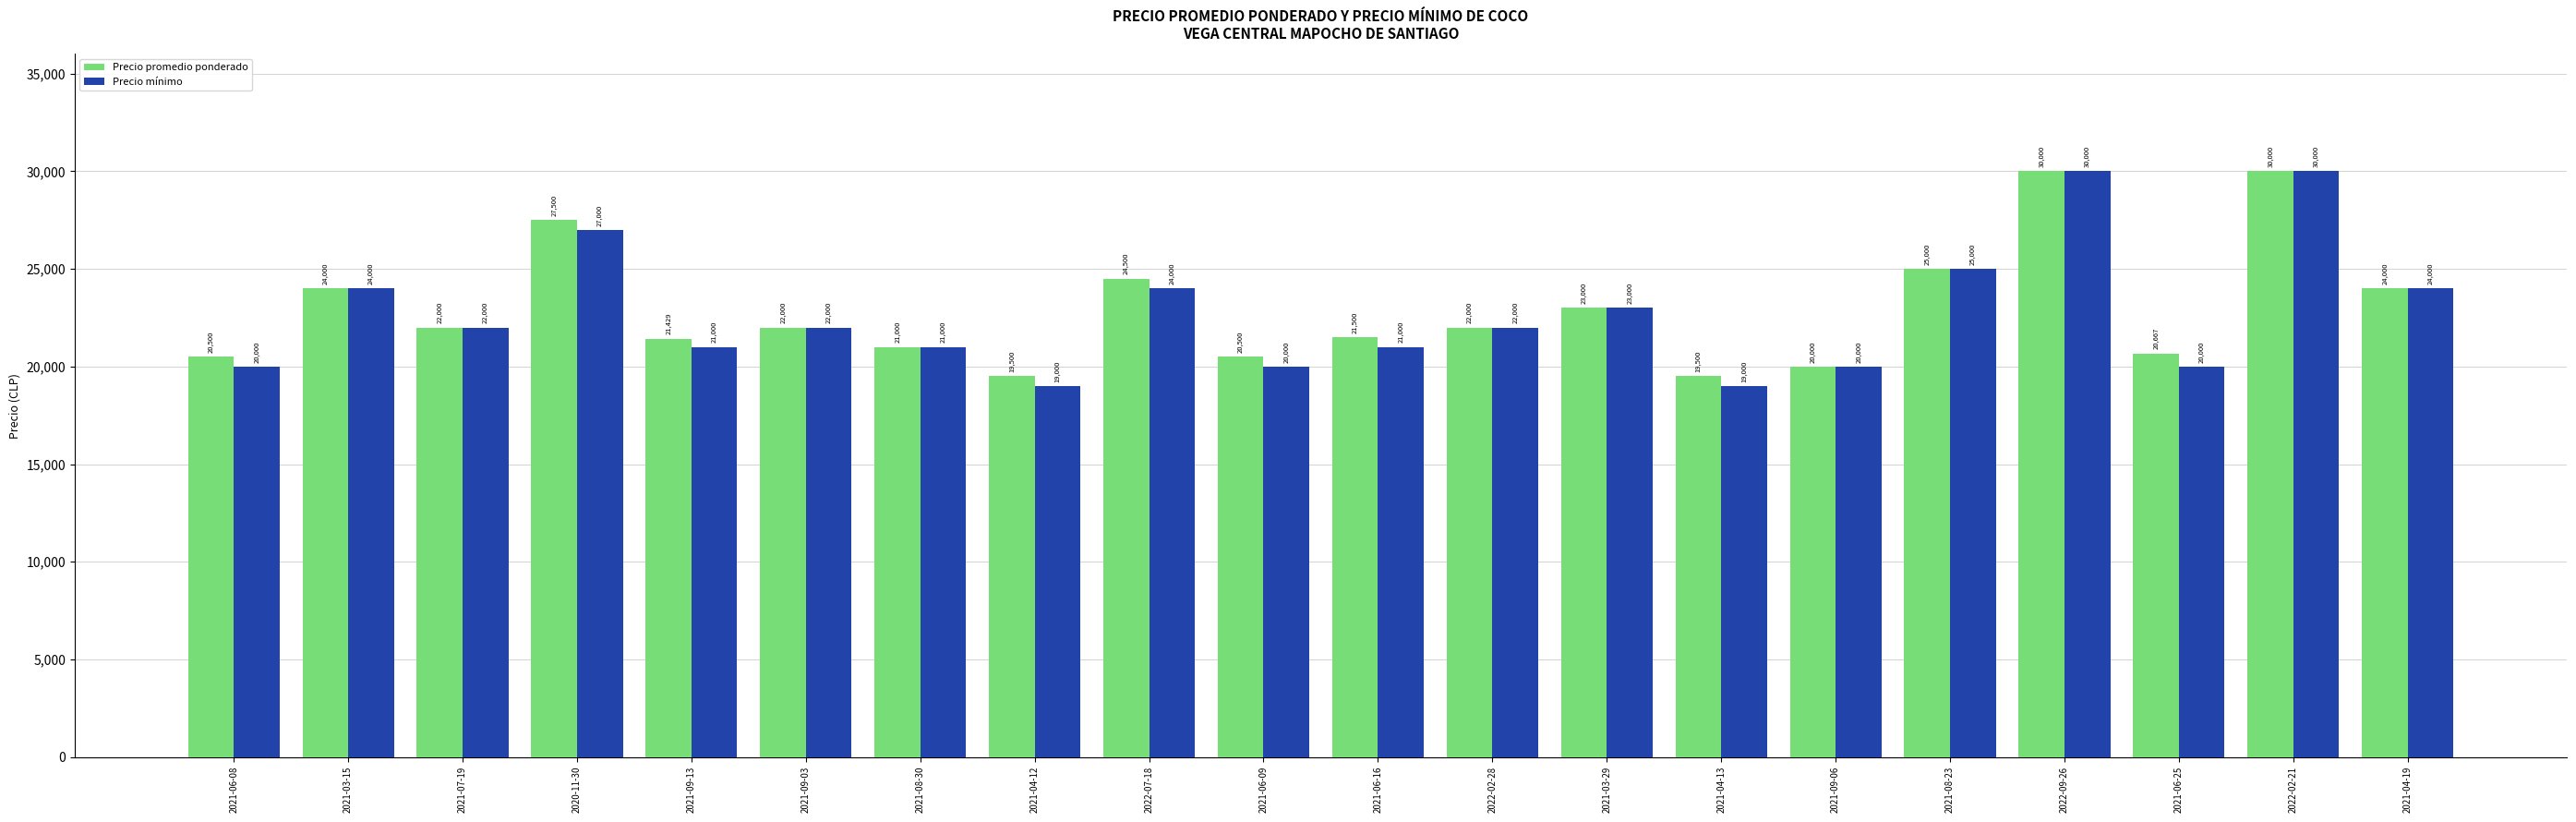

What is the minimum value for Precio mínimo?

19000